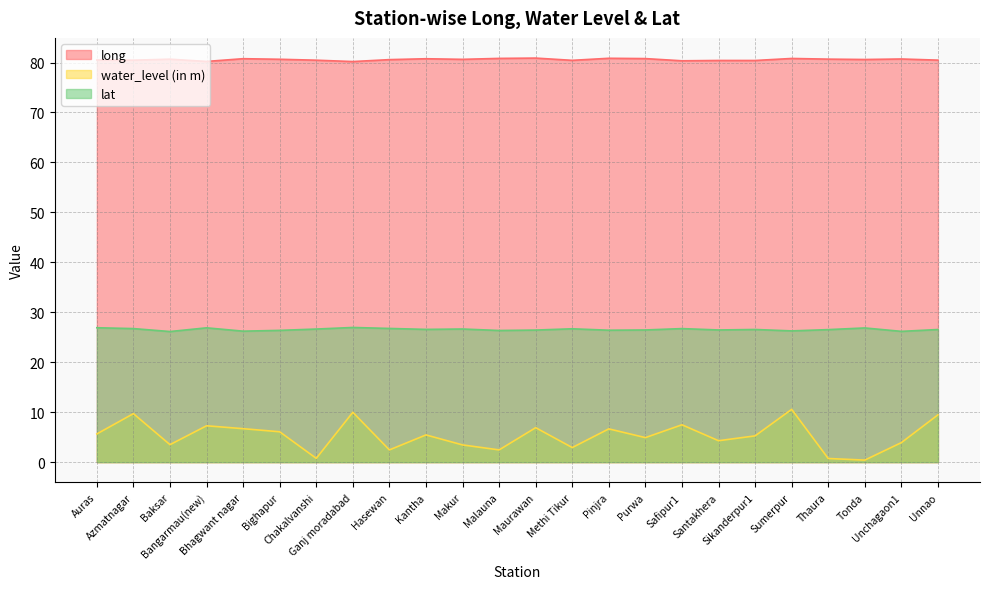

What is the label of the 7th point from the left?

Chakalvanshi